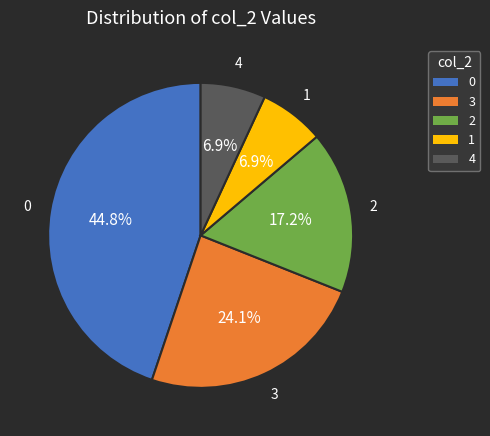

How many slices are in this pie chart?

5